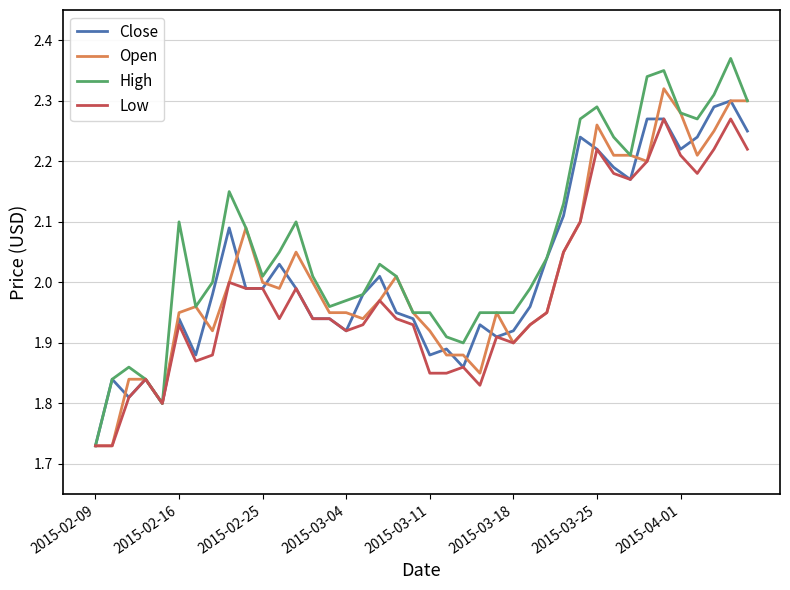

Which series has the largest total across all categories?

High